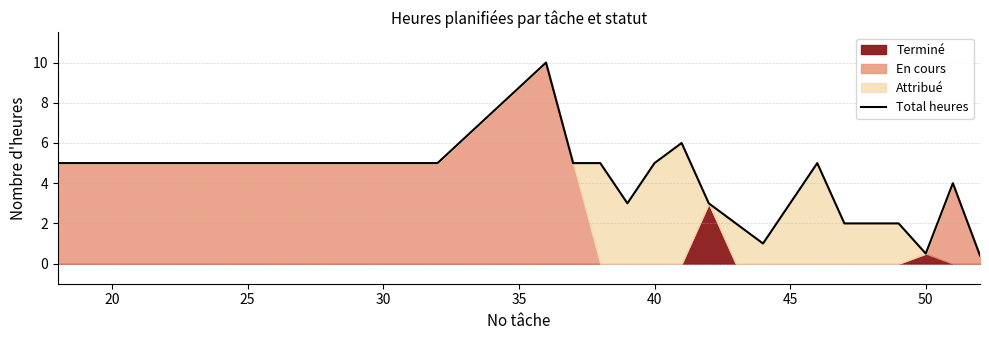

The value of Total heures at 50 is 0.5. True or false?

True